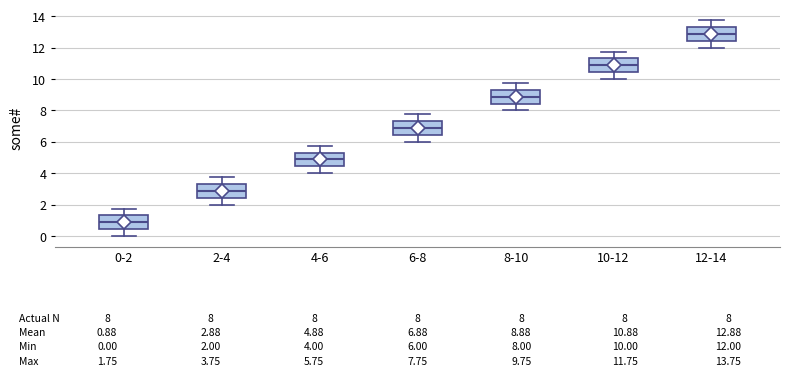

Which box's median line is the highest?

12-14